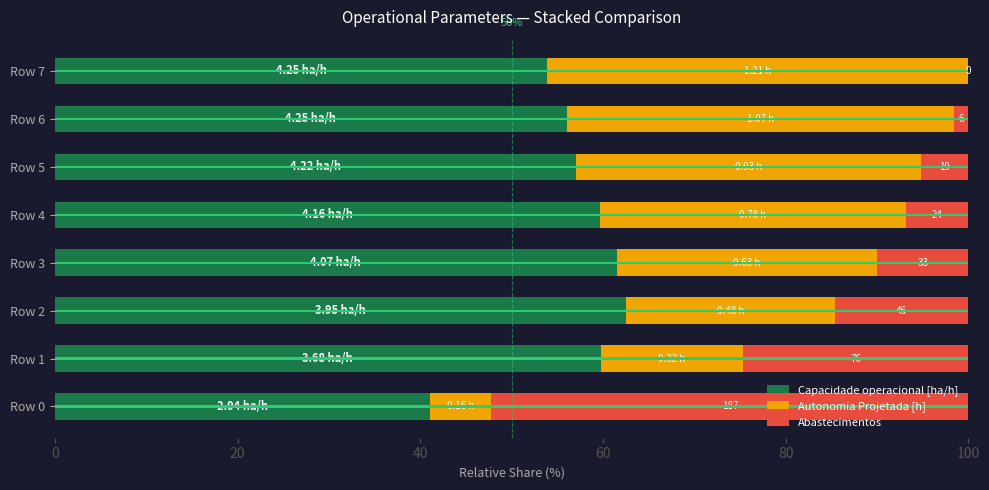

The Autonomia Projetada [h] series shows 9.5 at Row 3. True or false?

False